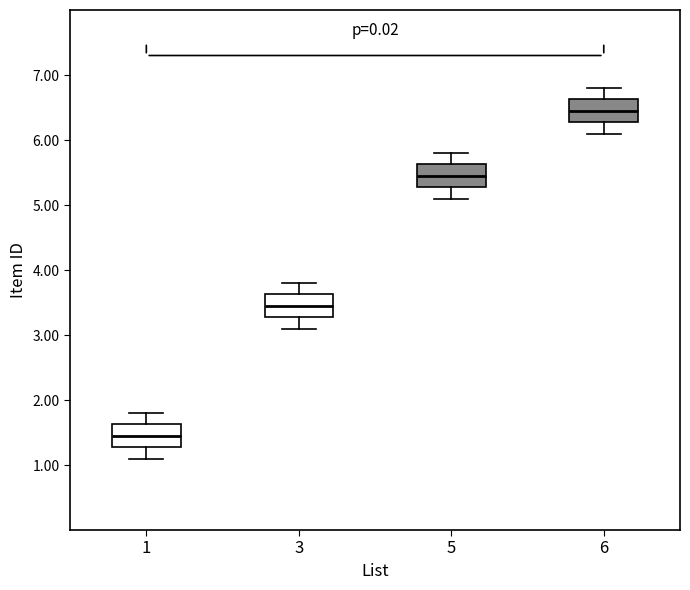

Where does the lower whisker of the box at x = 3 end on the y-axis? The values are not printed on the chart, so give them approximately, as read against the axis.

3.1